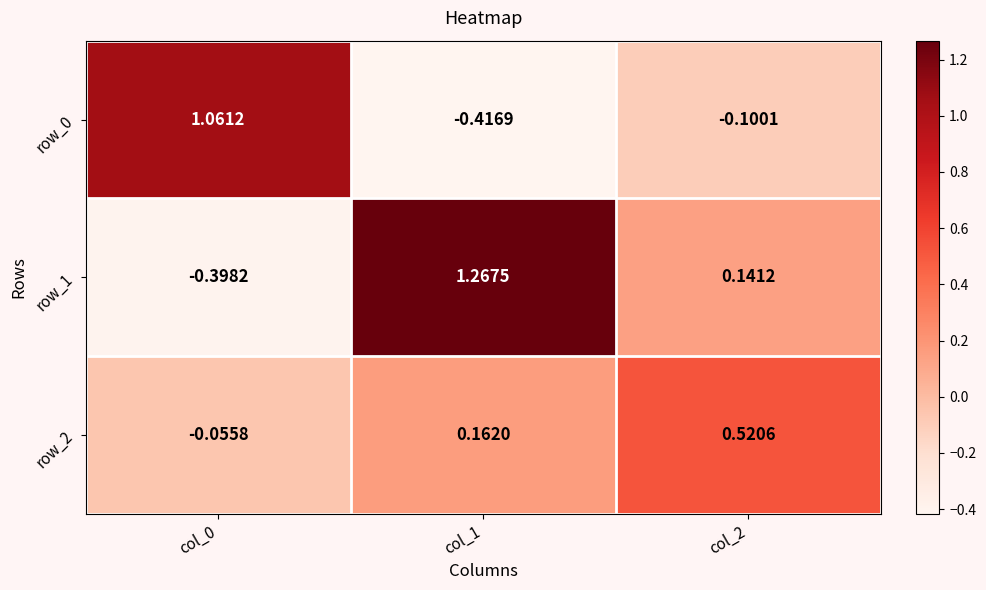

At how many categories does at least one series exceed 0?

3